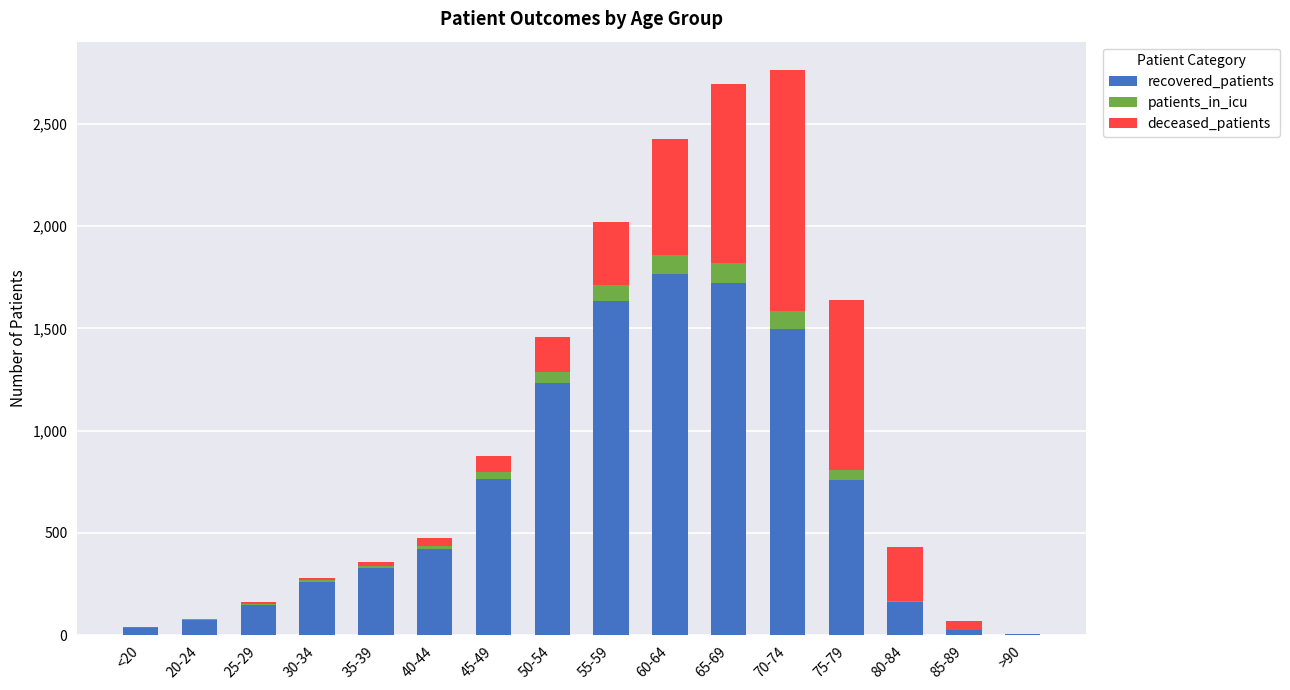

Is it true that recovered_patients equals 2421 at 55-59?

False